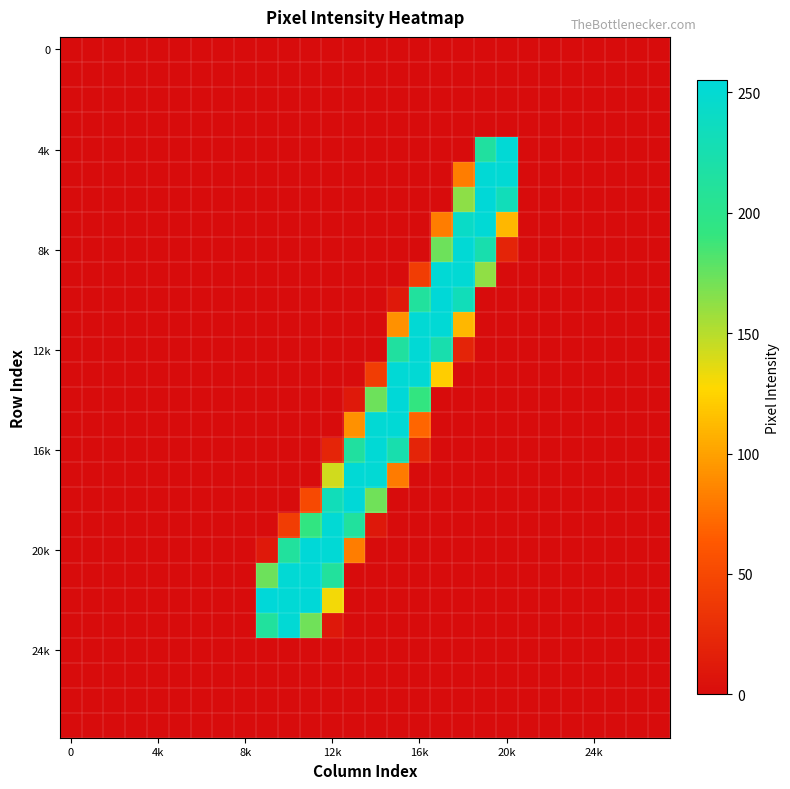

At how many categories does at least one series exceed 106?

12